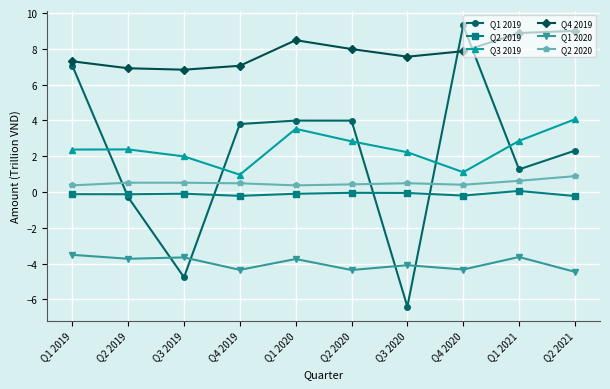

What is the minimum value shown in the chart?

-6.4